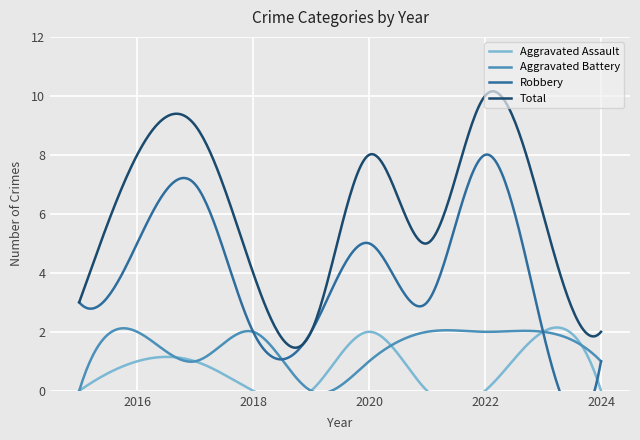

True or false: Aggravated Battery has more than 0 interior local peaks.

True